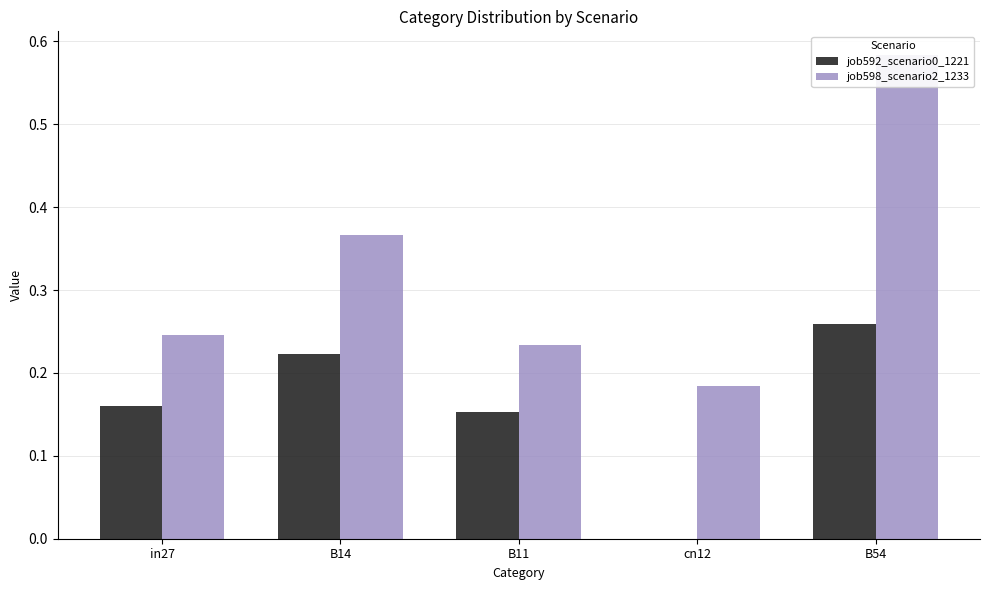

What is the difference between the maximum and minimum values in the job592_scenario0_1221 series?

0.3